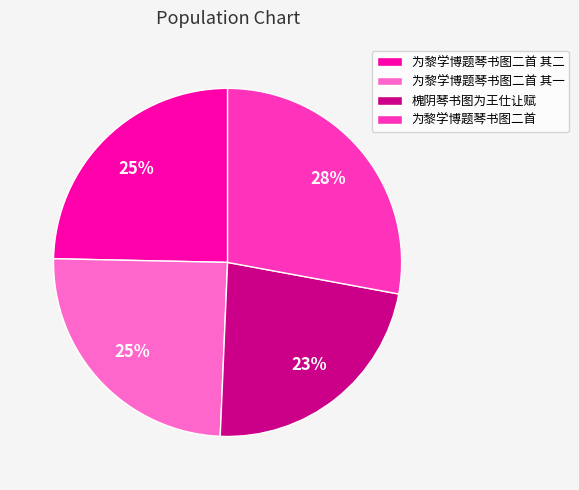

To the nearest percent, what is the difference between the largest and smallest slice percentages?

5%